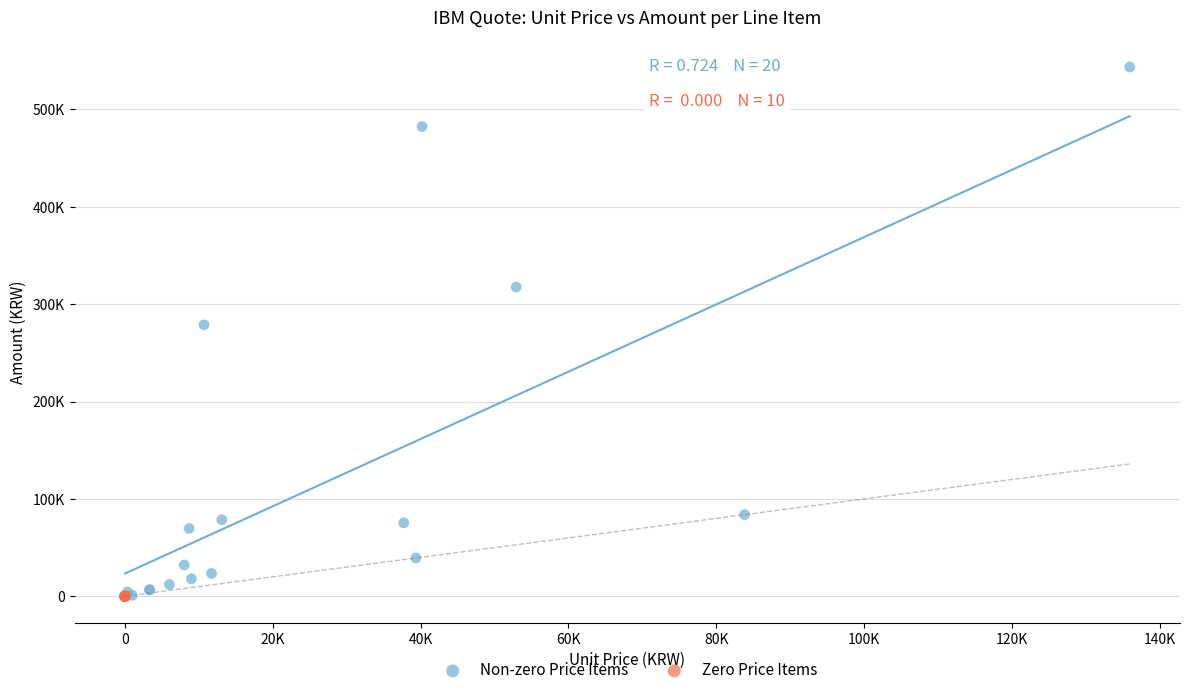

What are all the series names shown in the legend?

Non-zero Price Items, Zero Price Items